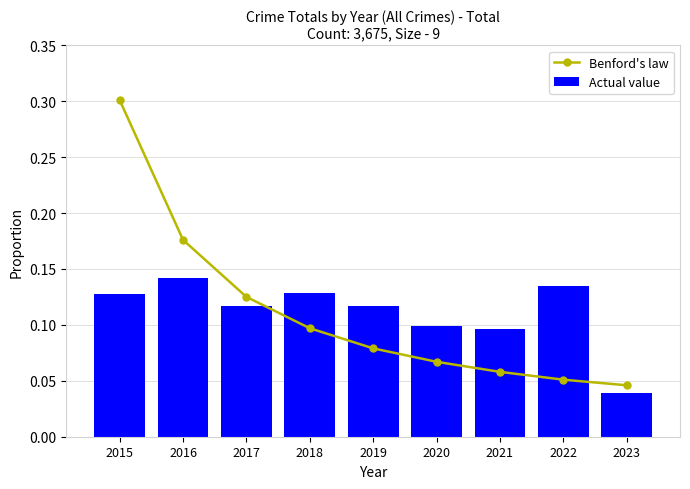

Reading left to right, extract all data points from this chart.

Benford's law: 0.3	0.2	0.1	0.1	0.1	0.1	0.1	0.1	0.0
Actual value: 0.1	0.1	0.1	0.1	0.1	0.1	0.1	0.1	0.0